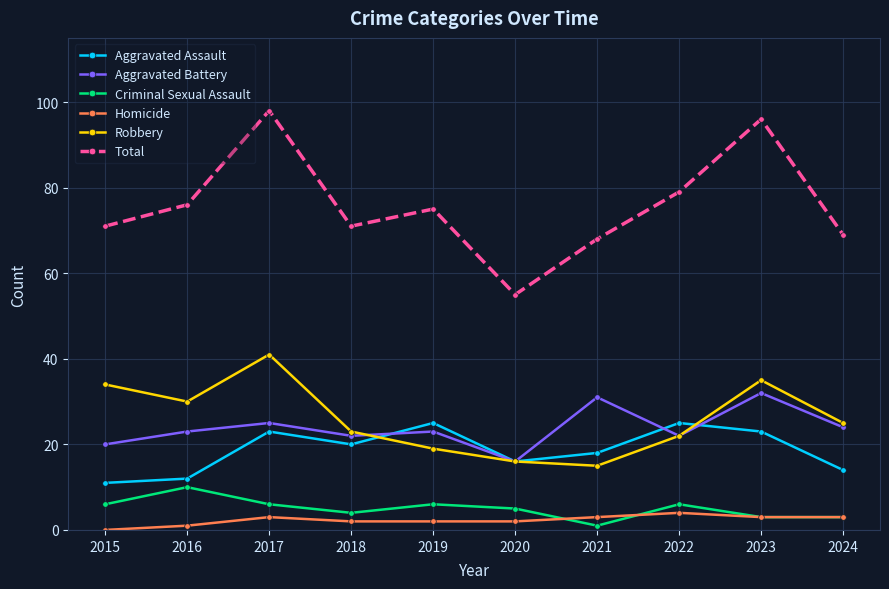

What are all the series names shown in the legend?

Aggravated Assault, Aggravated Battery, Criminal Sexual Assault, Homicide, Robbery, Total